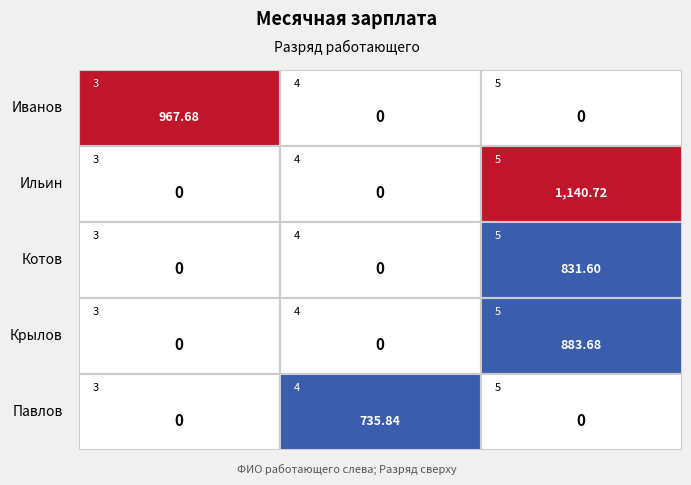

Reading left to right, transcribe all the data shown in this chart.

Иванов: 967.7	0.0	0.0
Ильин: 0.0	0.0	1140.7
Котов: 0.0	0.0	831.6
Крылов: 0.0	0.0	883.7
Павлов: 0.0	735.8	0.0